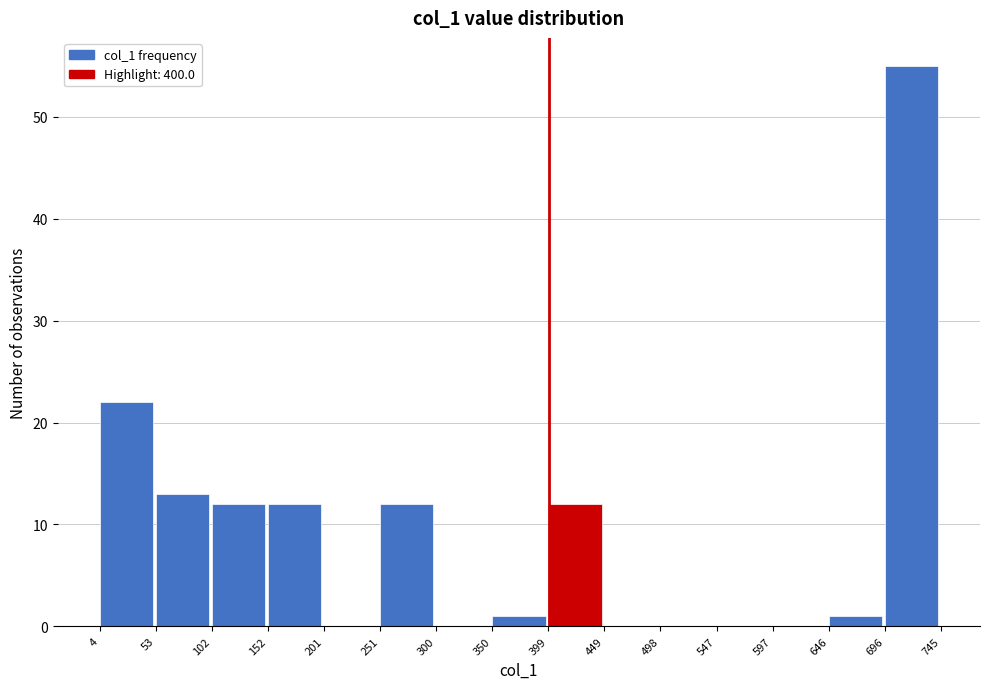

Which range on the x-axis has the tallest bar?

696 to 745